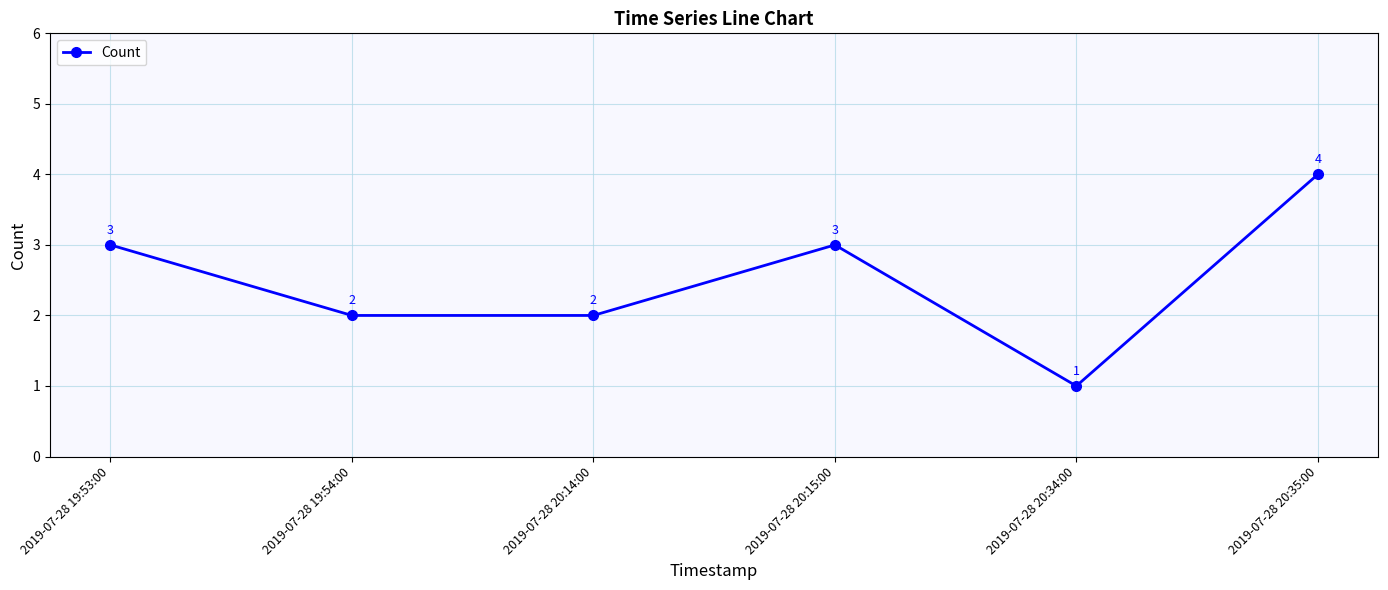

Count the number of data series in this chart.

1